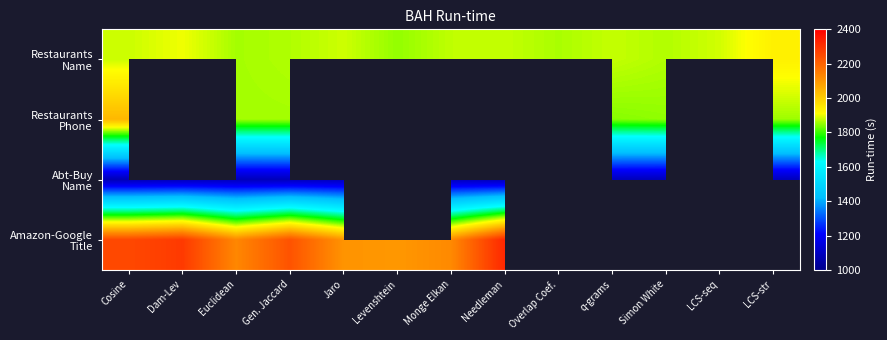

What is the approximate value of Abt-Buy Name at Simon White?

1087.7